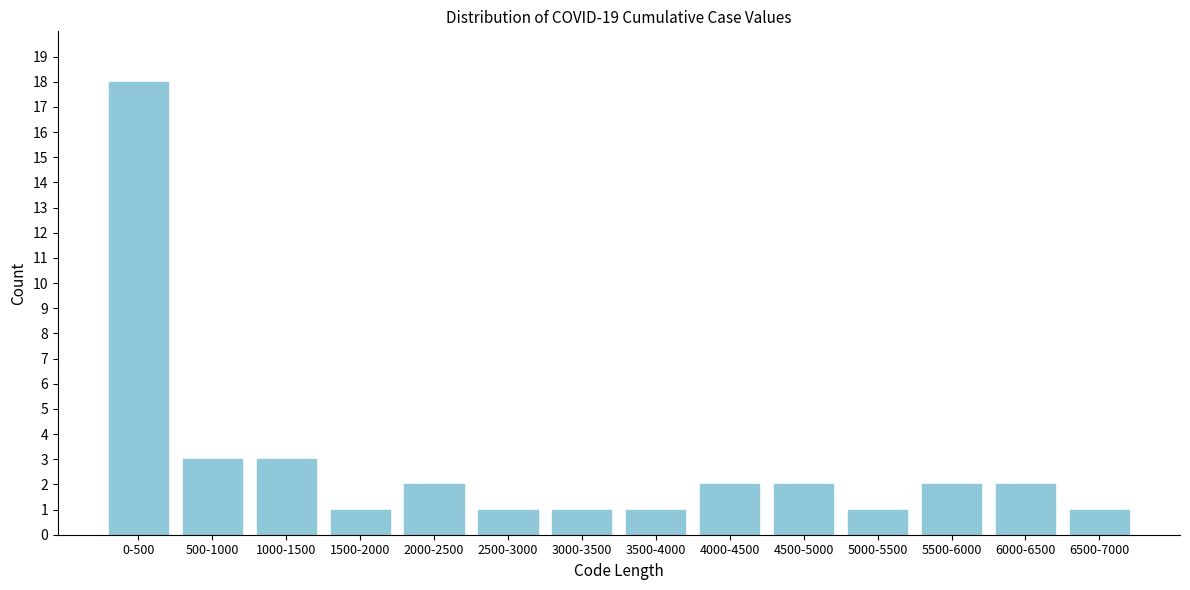

Reading right to left, extract all data points from this chart.

1	2	2	1	2	2	1	1	1	2	1	3	3	18